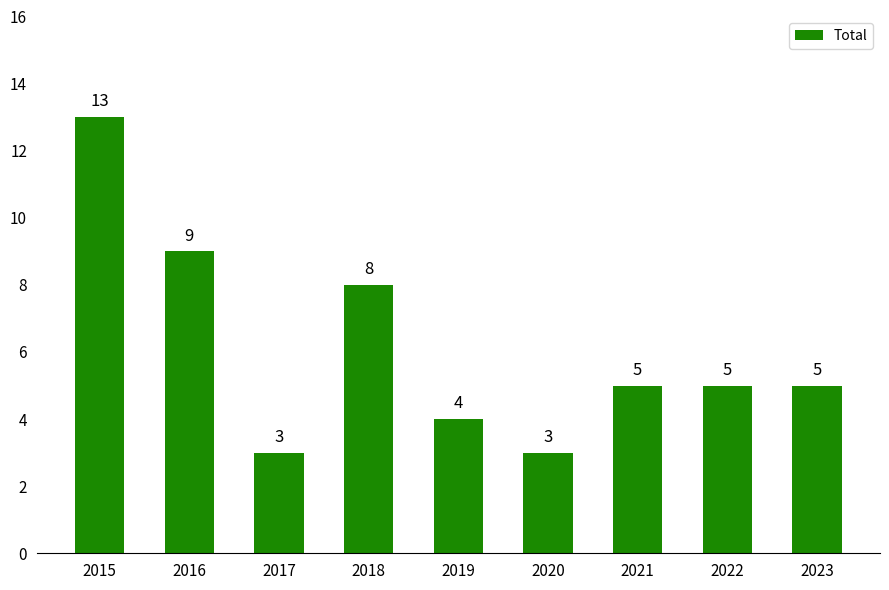

Reading right to left, what are all the values shown in this chart?

2023=5	2022=5	2021=5	2020=3	2019=4	2018=8	2017=3	2016=9	2015=13